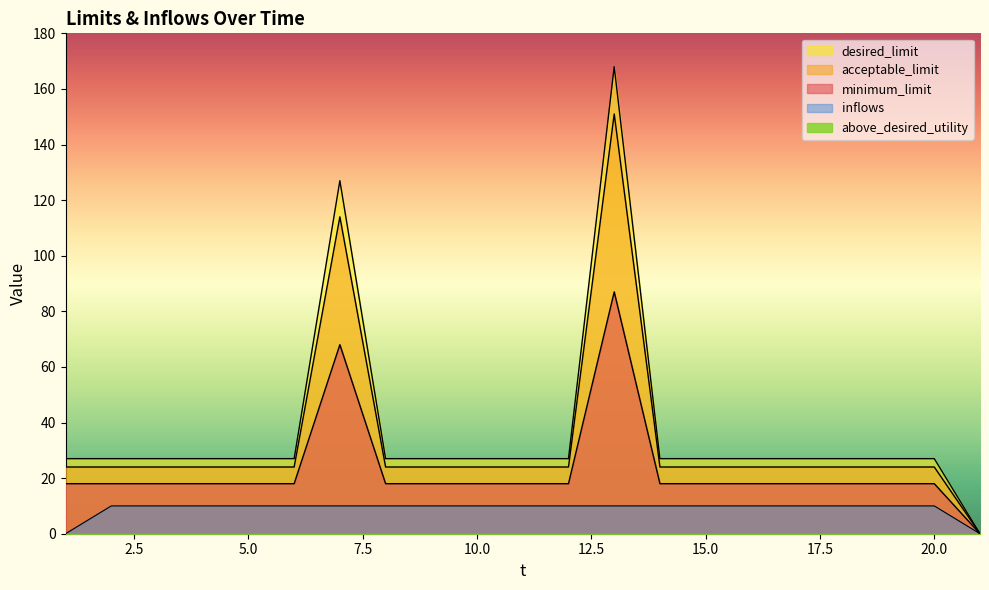

Reading left to right, transcribe all the data shown in this chart.

minimum_limit: 1=18	2=18	3=18	4=18	5=18	6=18	7=68	8=18	9=18	10=18	11=18	12=18	13=87	14=18	15=18	16=18	17=18	18=18	19=18	20=18	21=0
acceptable_limit: 1=24	2=24	3=24	4=24	5=24	6=24	7=114	8=24	9=24	10=24	11=24	12=24	13=151	14=24	15=24	16=24	17=24	18=24	19=24	20=24	21=0
desired_limit: 1=27	2=27	3=27	4=27	5=27	6=27	7=127	8=27	9=27	10=27	11=27	12=27	13=168	14=27	15=27	16=27	17=27	18=27	19=27	20=27	21=0
inflows: 1=0	2=10	3=10	4=10	5=10	6=10	7=10	8=10	9=10	10=10	11=10	12=10	13=10	14=10	15=10	16=10	17=10	18=10	19=10	20=10	21=0